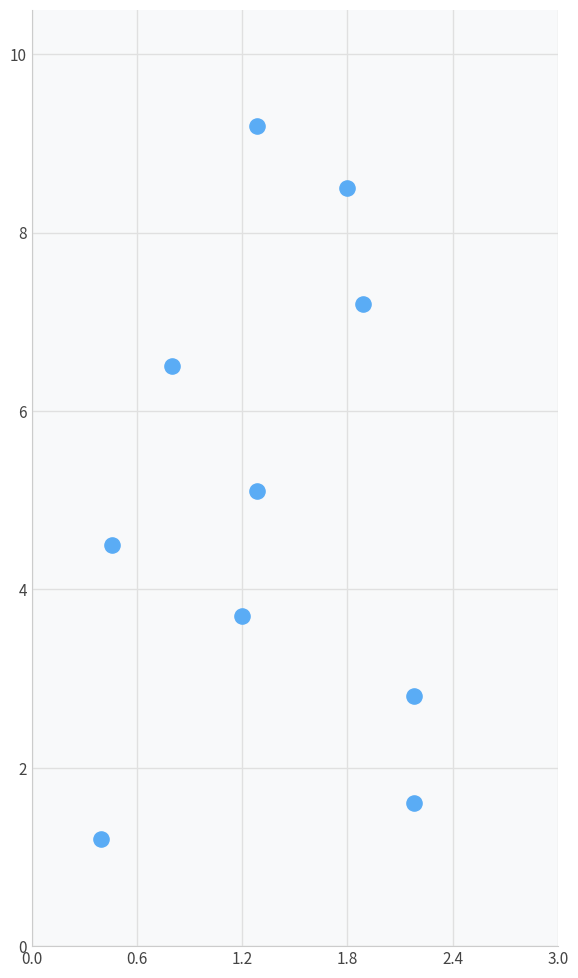

What is the average Y value?

5.0